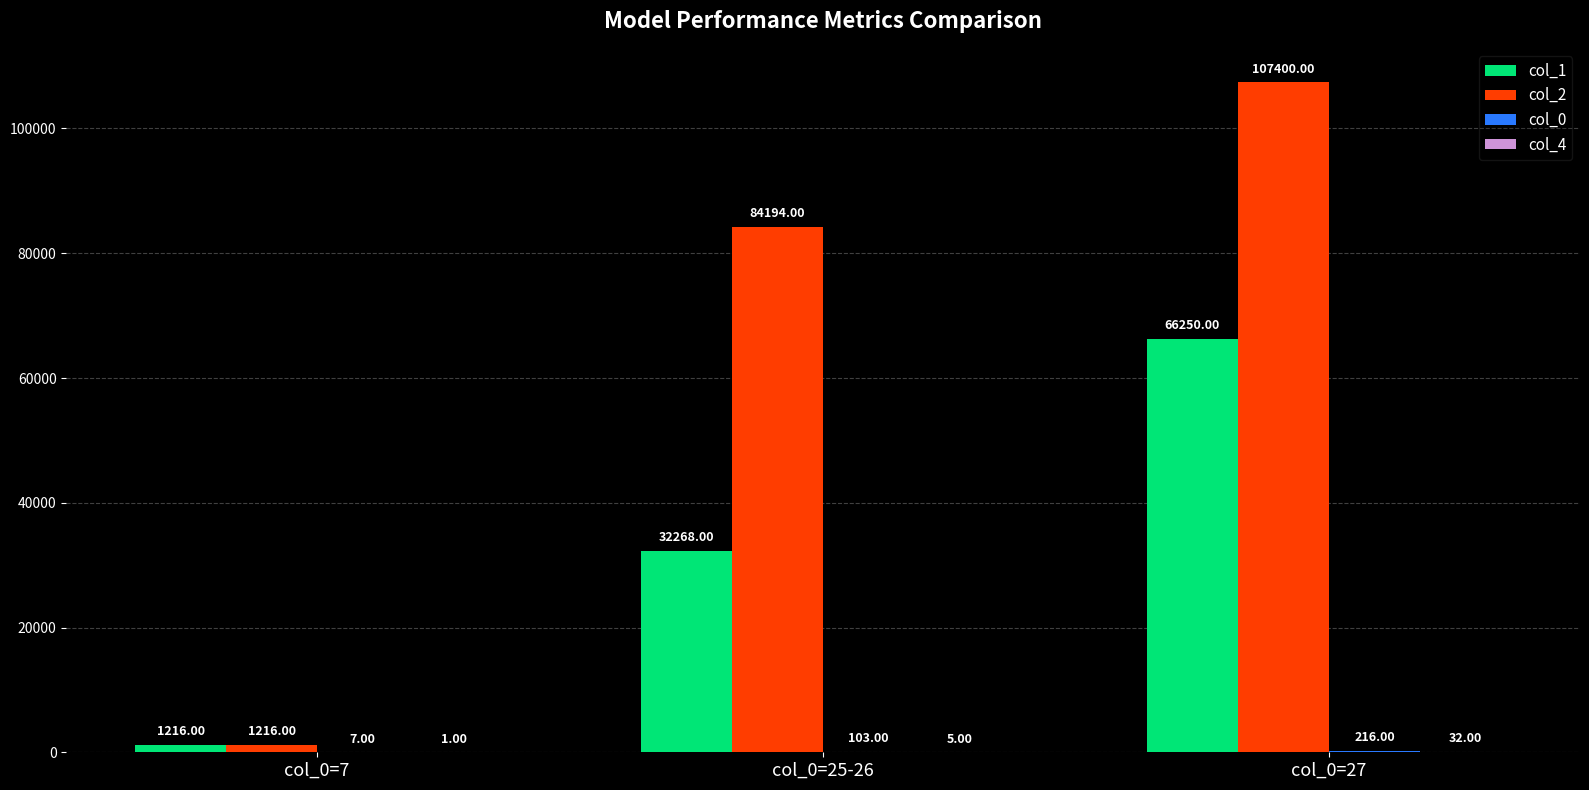

Which series has the largest total across all categories?

col_2